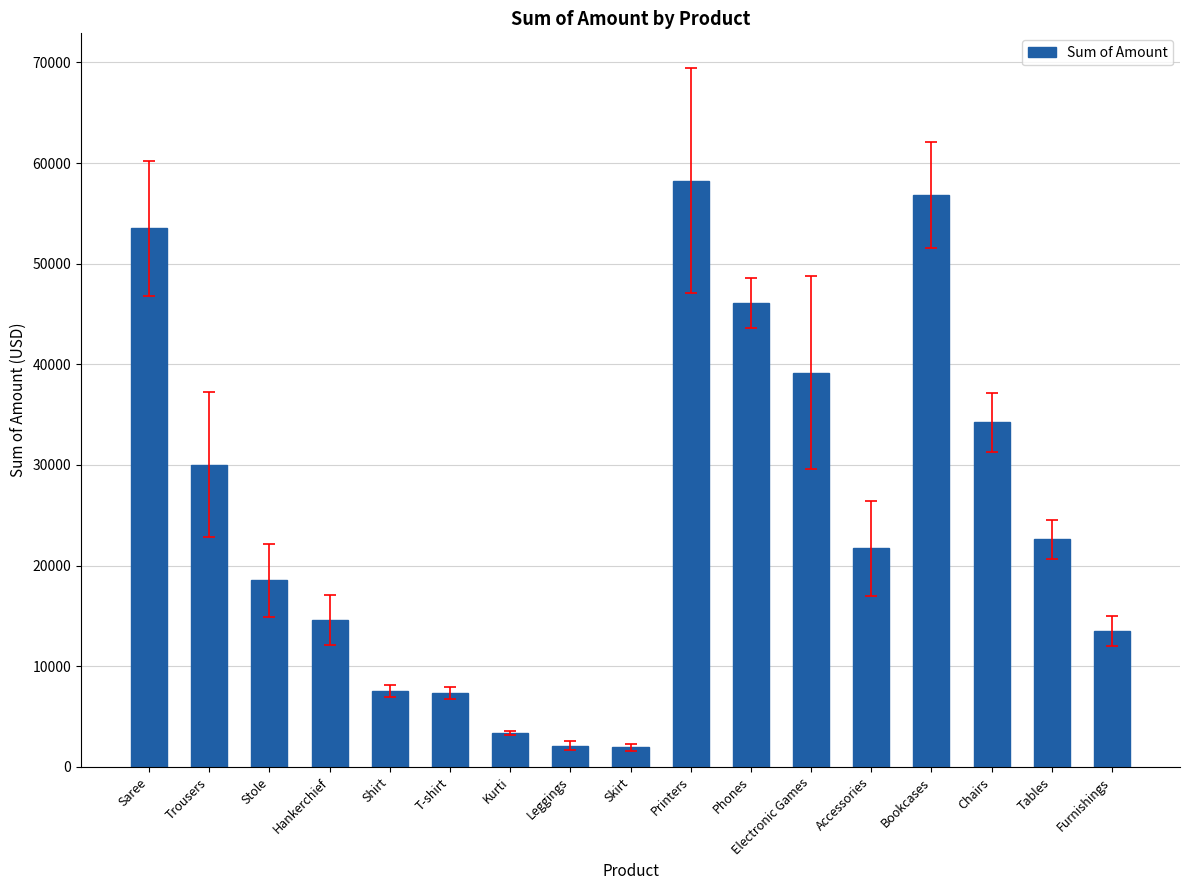

Which label corresponds to the largest value in the chart?

Printers